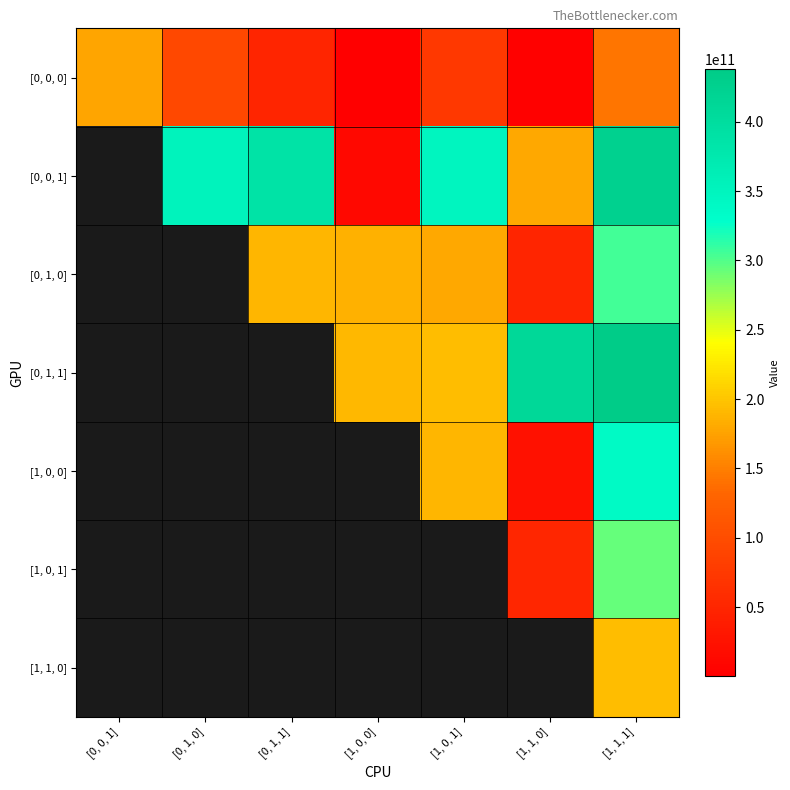

Is the value of [0, 1, 1] at [1, 1, 0] greater than the value of [1, 0, 1] at [1, 0, 1]?

No